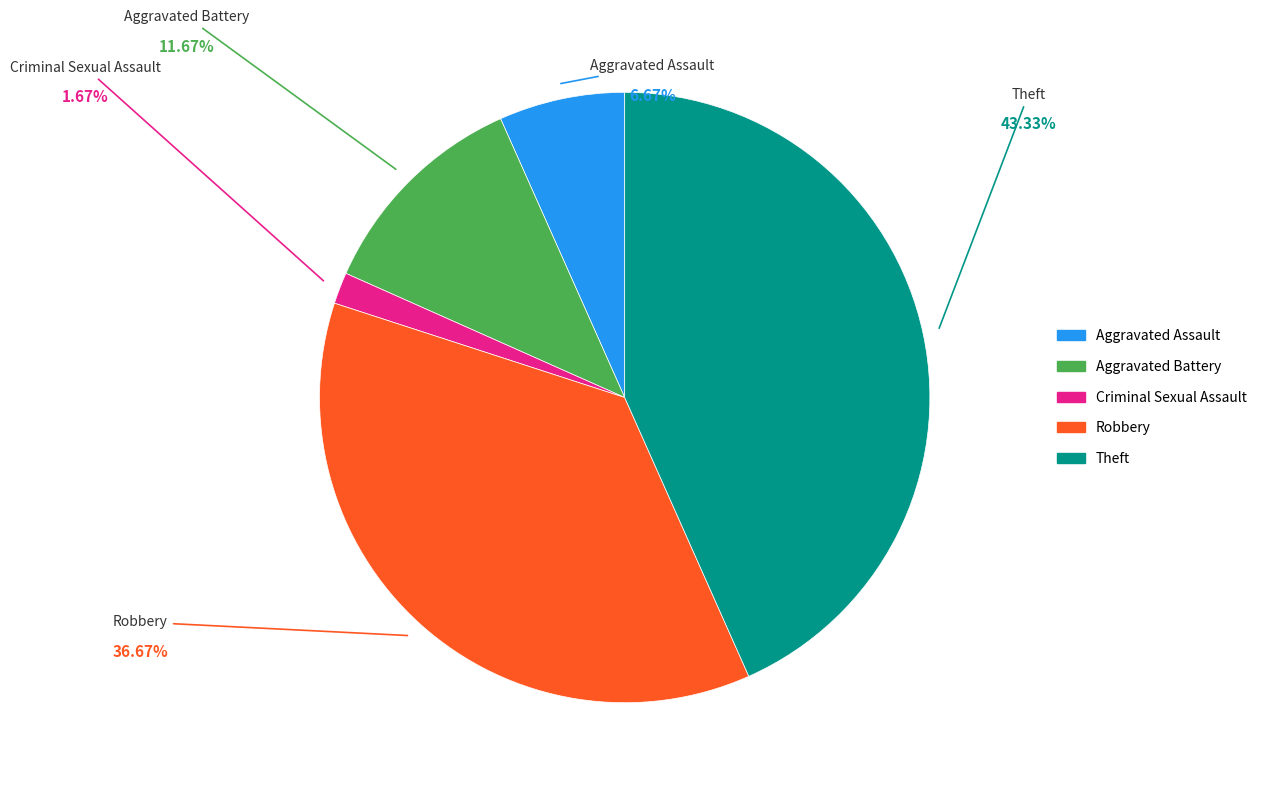

Which category has the smallest portion of the pie?

Criminal Sexual Assault